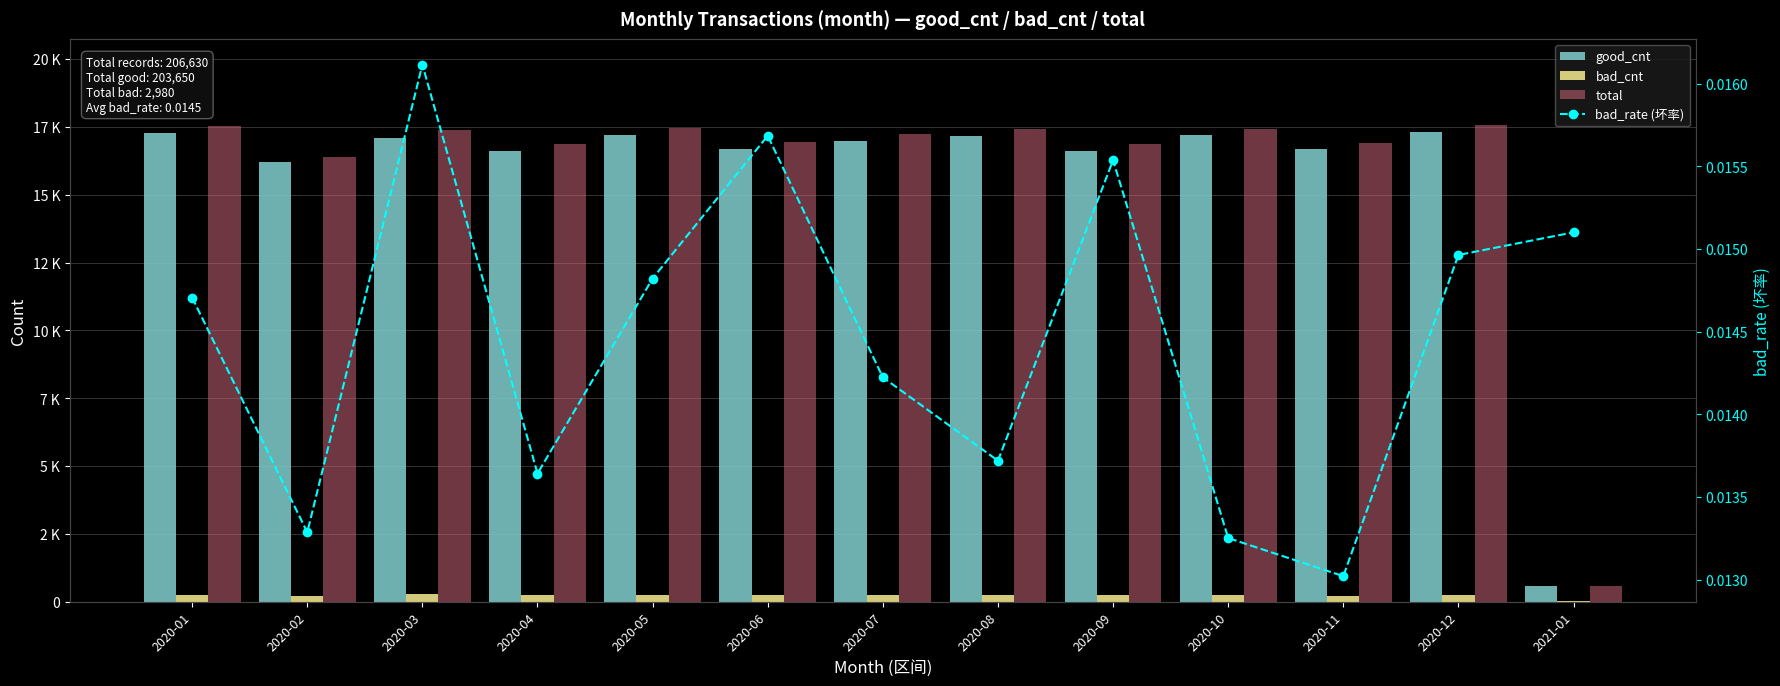

At how many categories does at least one series exceed 13905?

12